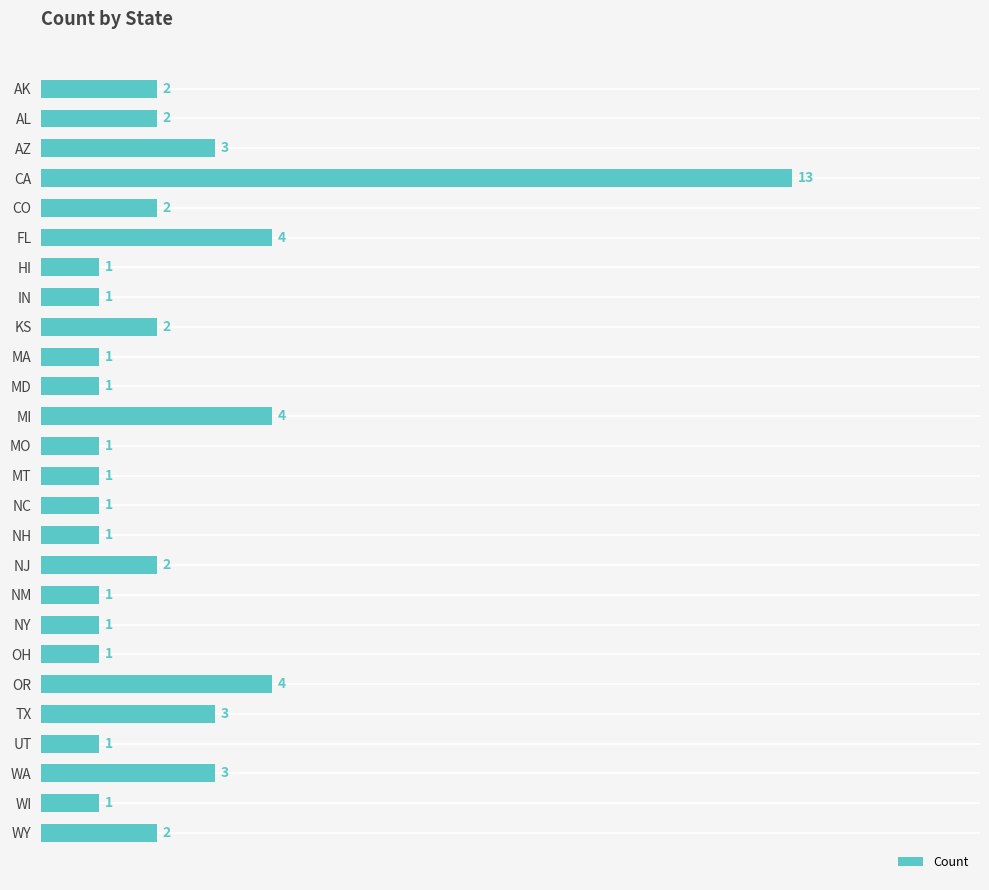

What is the label of the 26th bar from the top?

WY